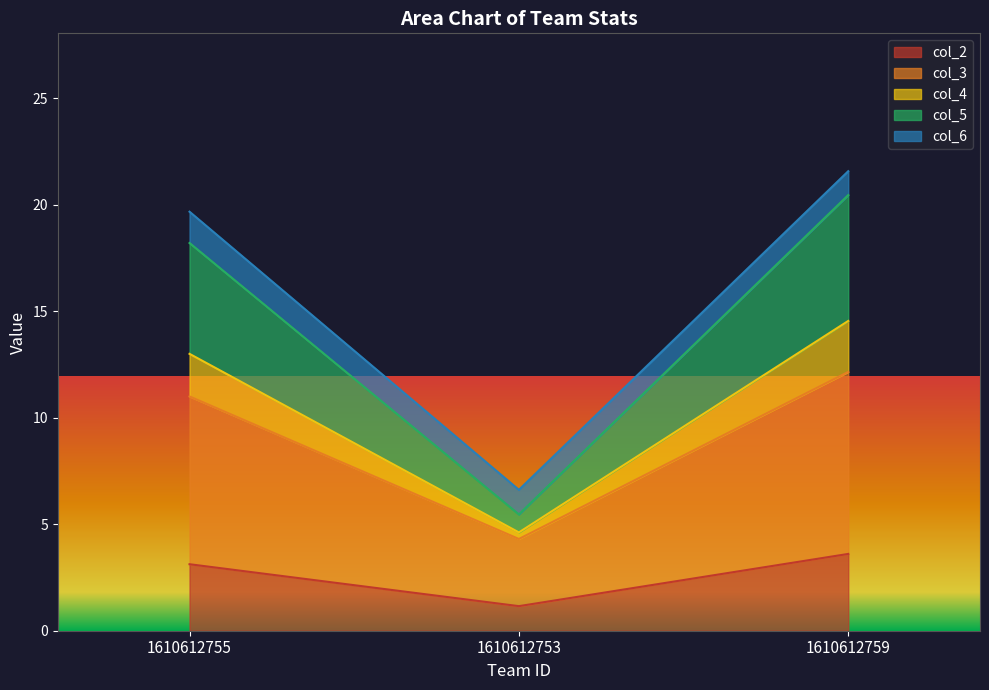

Which has a higher value, 1610612753 or 1610612759?

1610612759